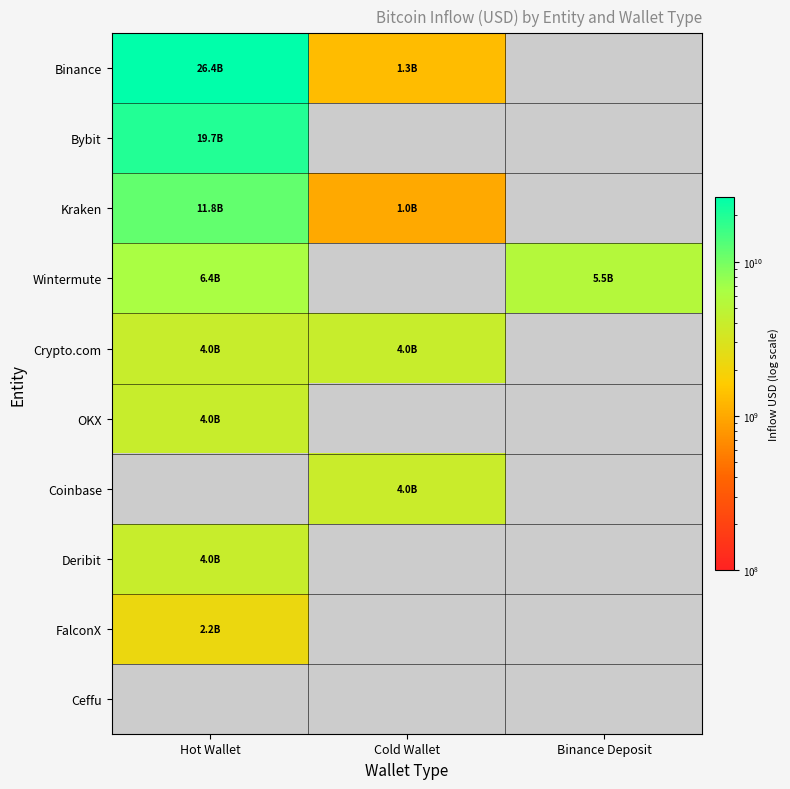

What is the smallest value displayed?

1027295761.7